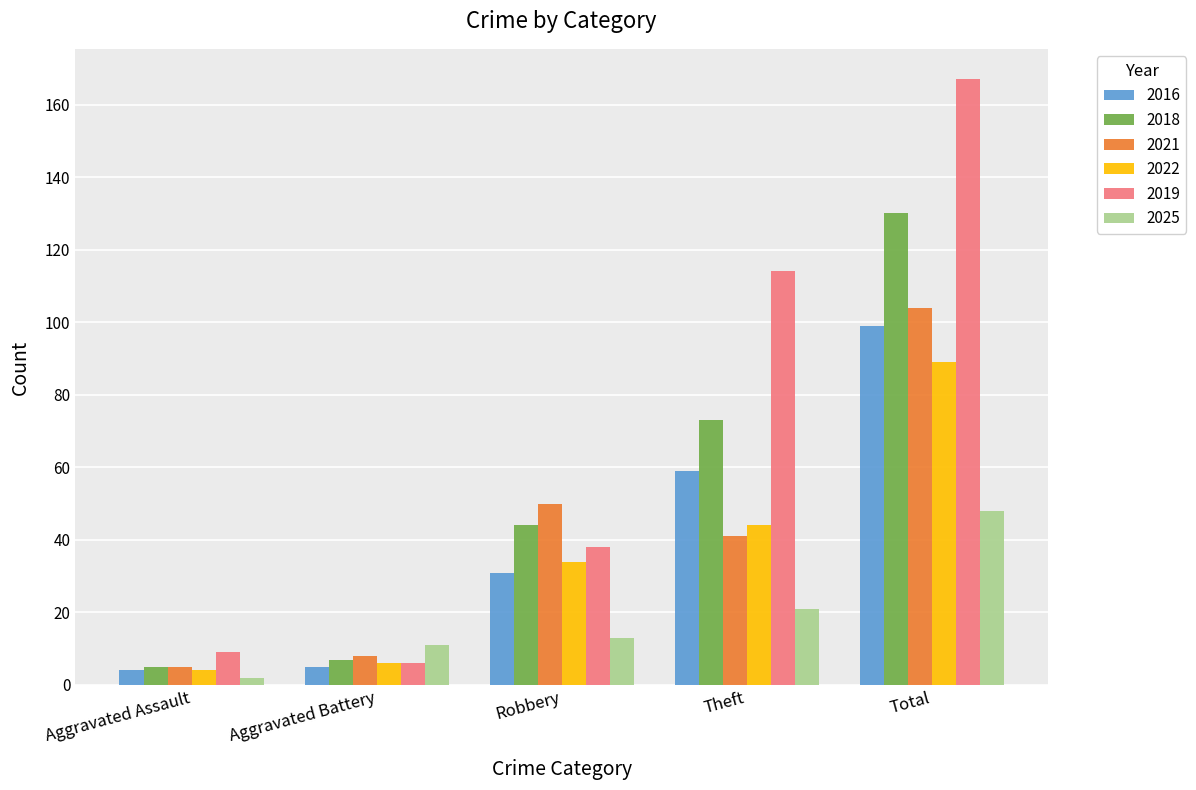

How many series are shown in this chart?

6